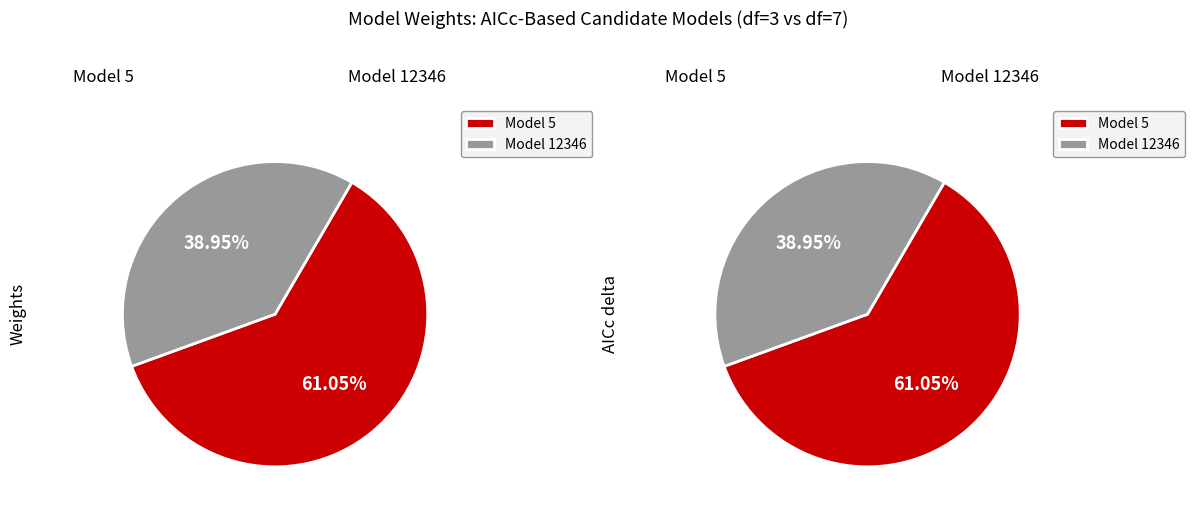

Does 5 represent more than half of the total?

Yes